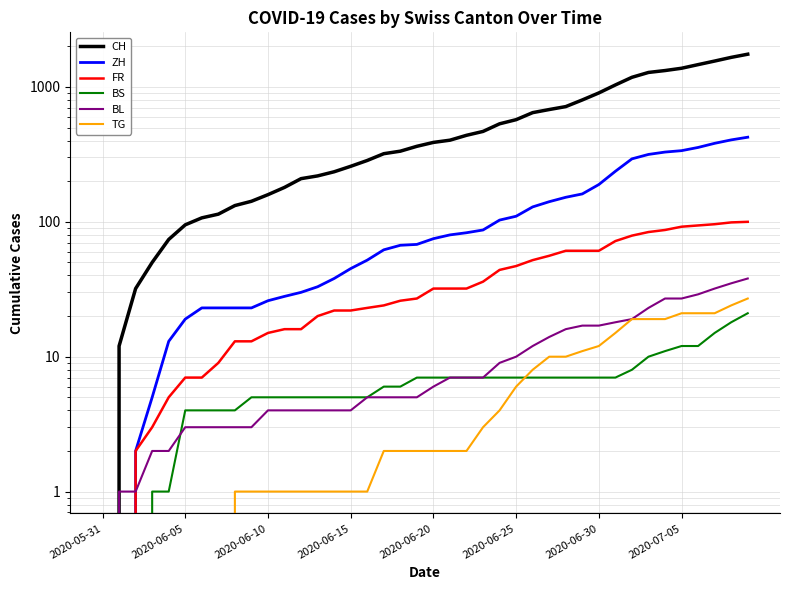

How many positive values does the BL series have?

39